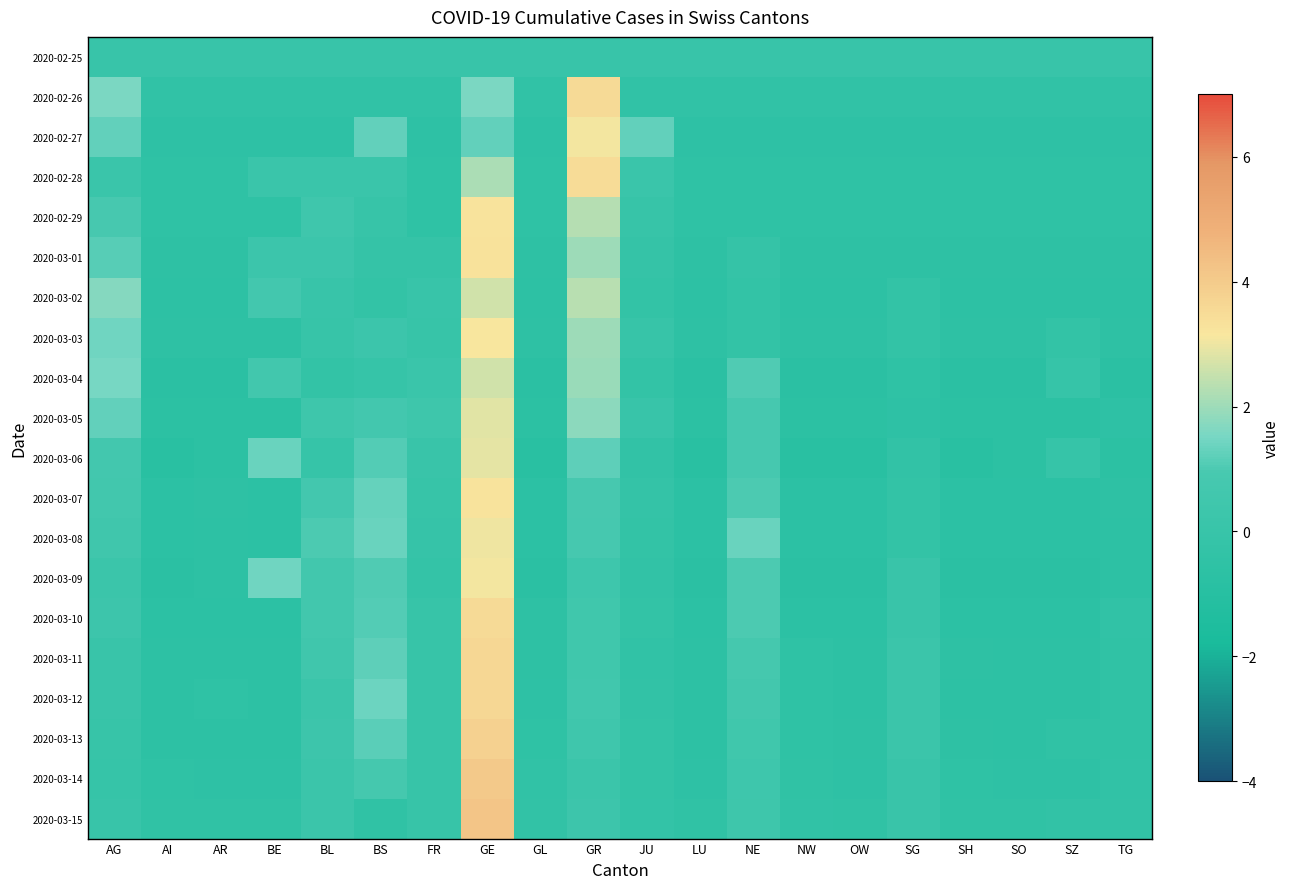

At which category is the sum across all series the highest?

GE